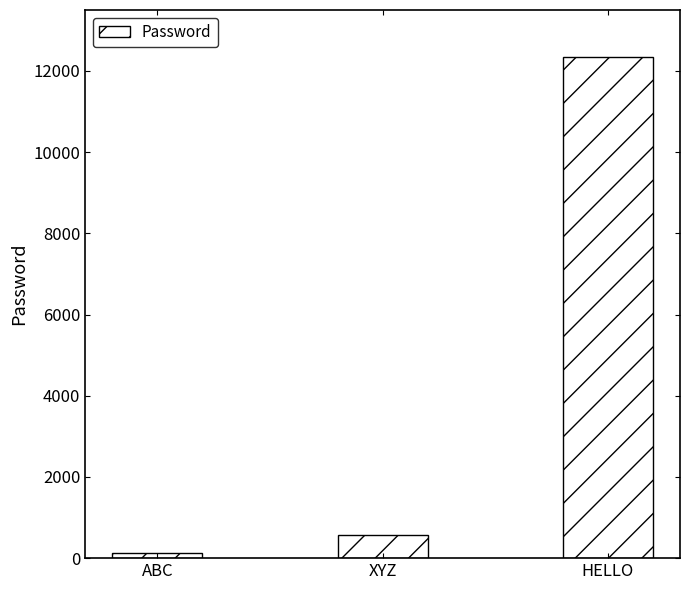

What is the sum of the values at ABC and HELLO?

12467